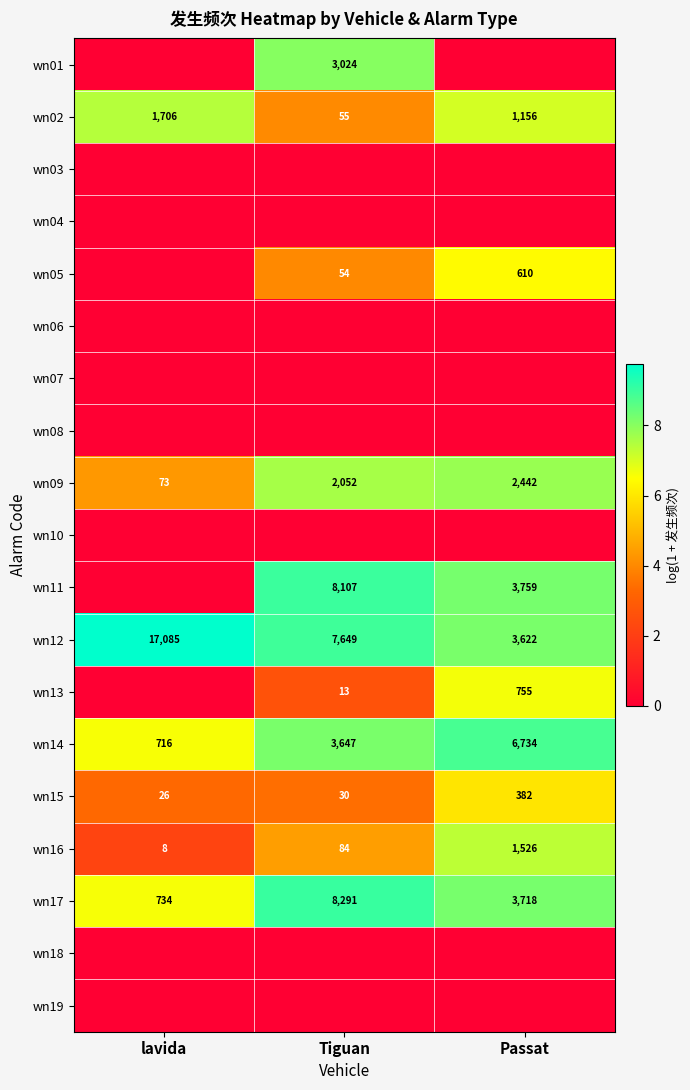

Which label corresponds to the largest value in the chart?

lavida